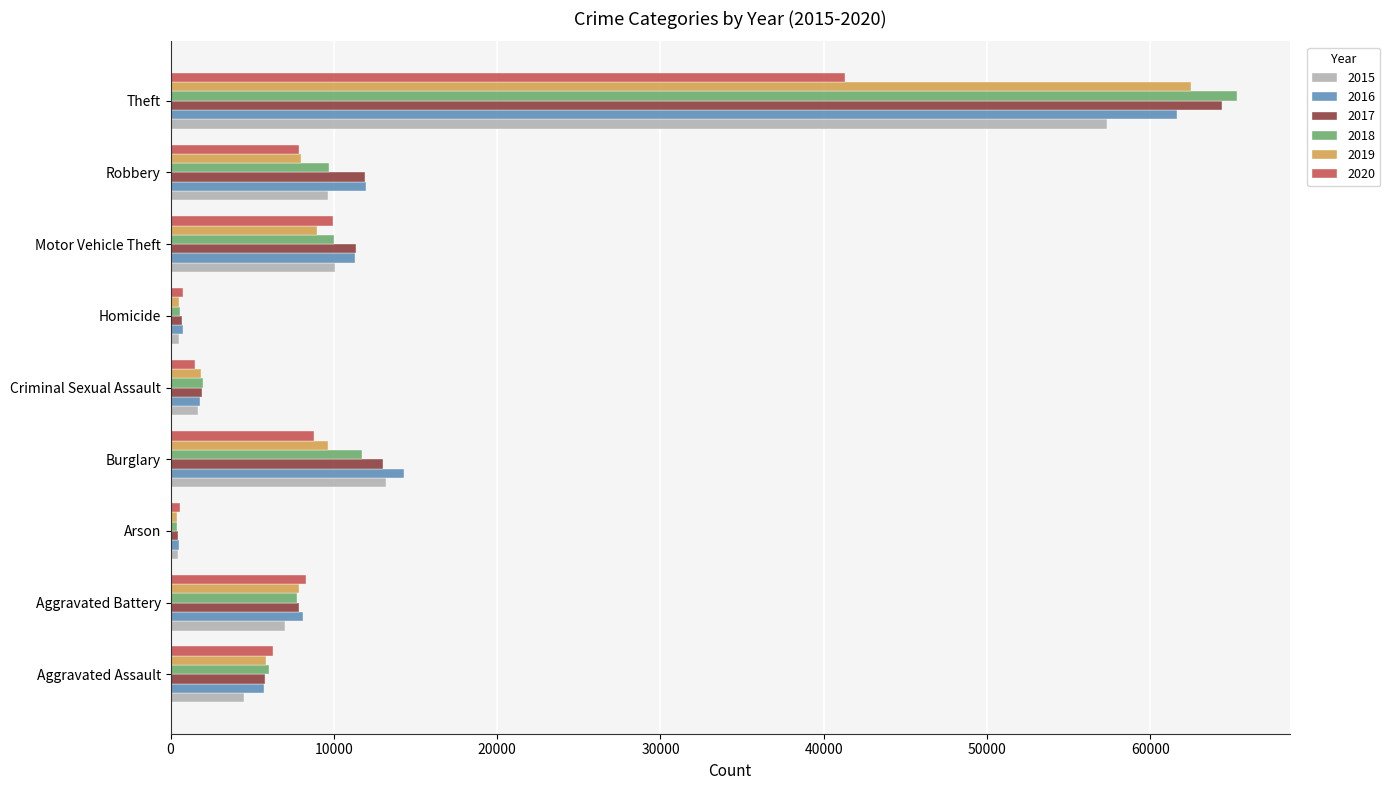

The 2018 series shows 13005 at Motor Vehicle Theft. True or false?

False